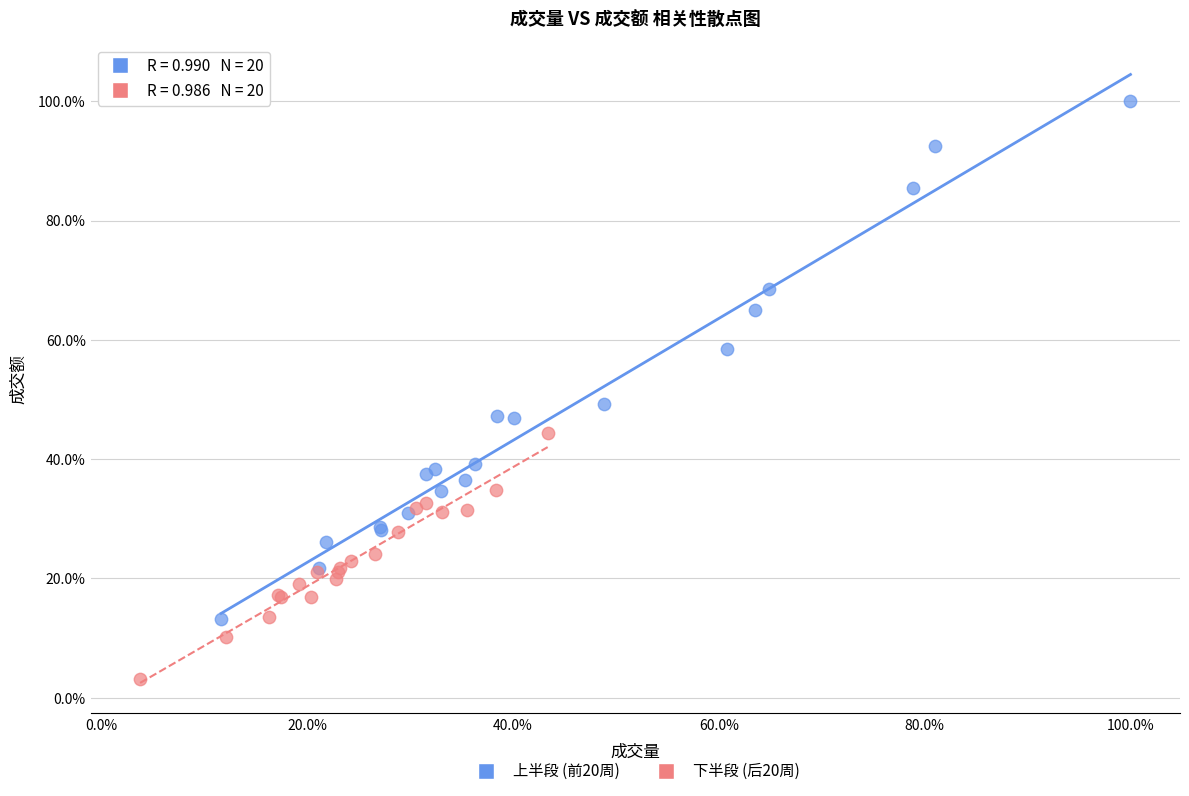

Which series has the widest spread of Y values?

上半段 (前20周)